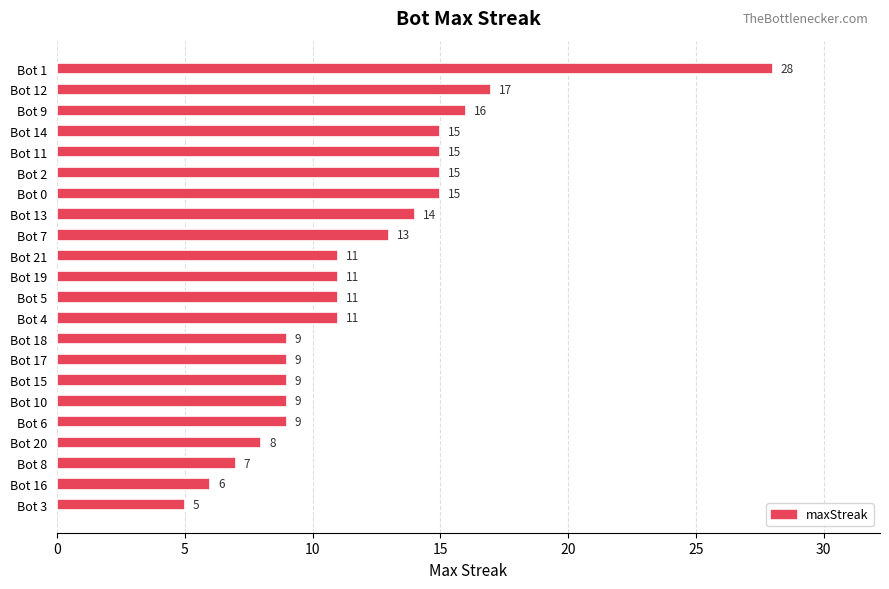

What is the label of the 2nd bar from the top?

Bot 12